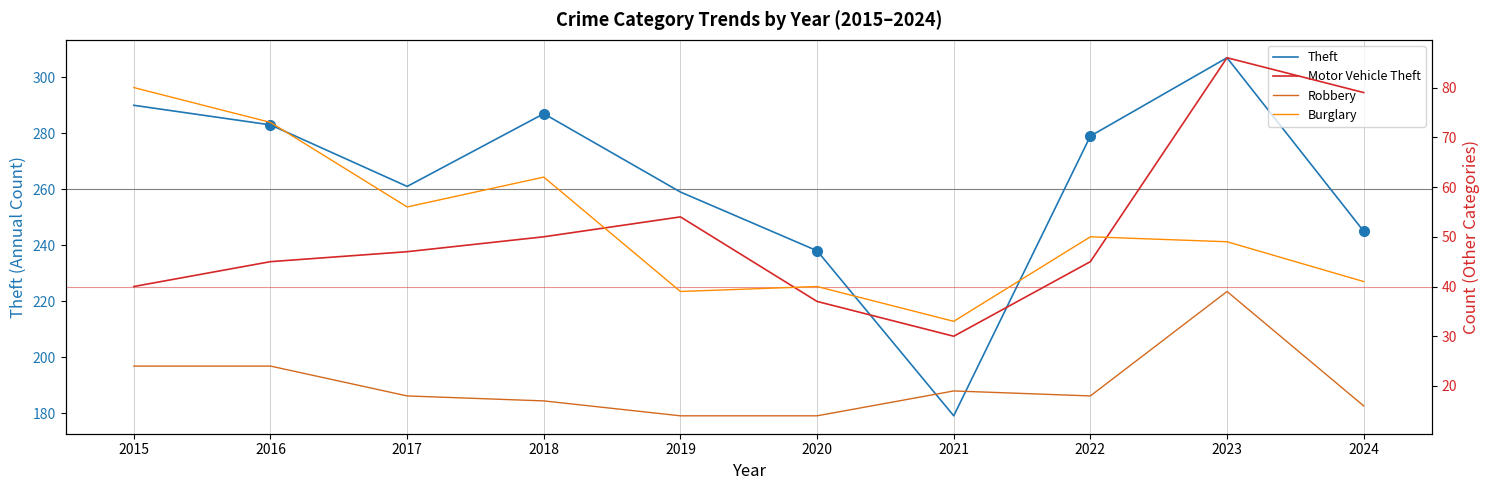

In Theft, how many points are higher than both neighbors (excluding endpoints)?

2